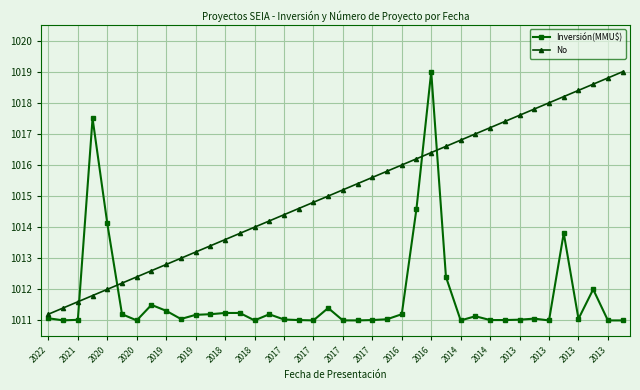

Which series ends up on top after the final intersection of Inversión(MMU$) and No?

No